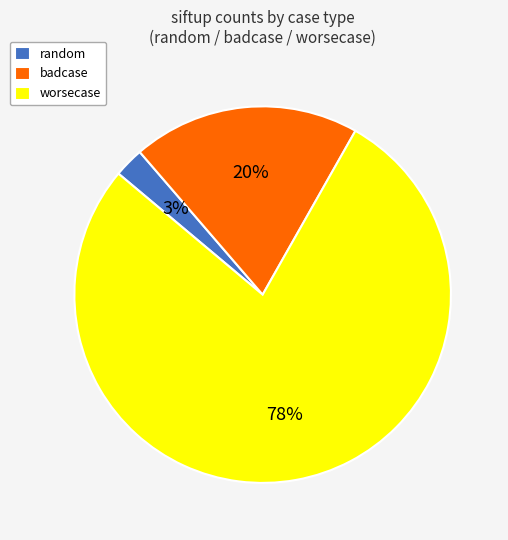

True or false: random accounts for 3% of the total.

True